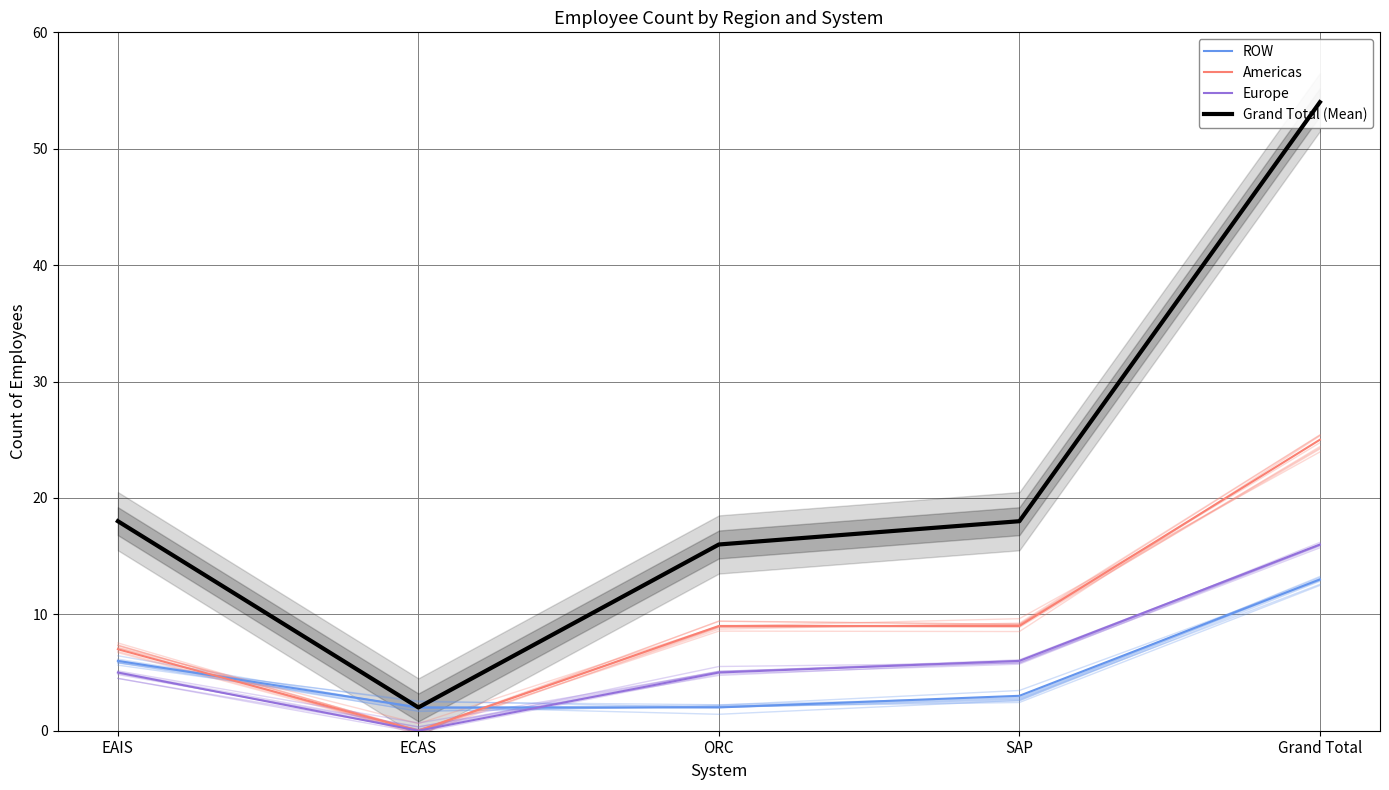

How many values in the Americas series are below 9?

2